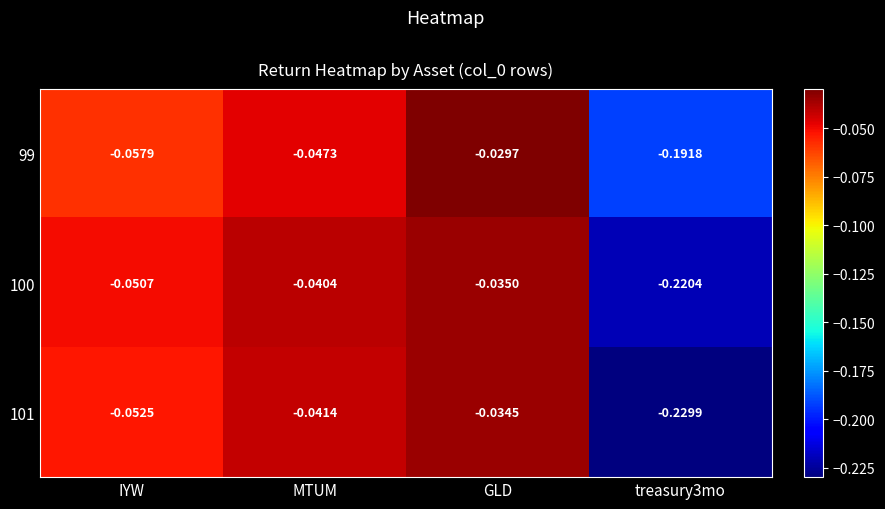

Is the value of 101 at IYW greater than the value of 99 at treasury3mo?

Yes